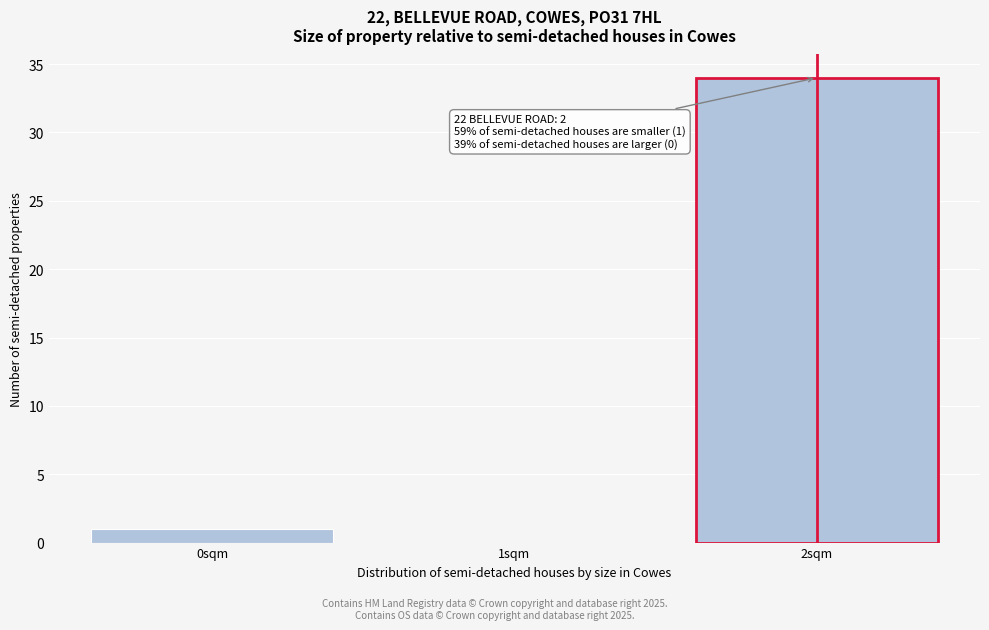

Reading right to left, transcribe all the data shown in this chart.

2sqm=34	1sqm=0	0sqm=1